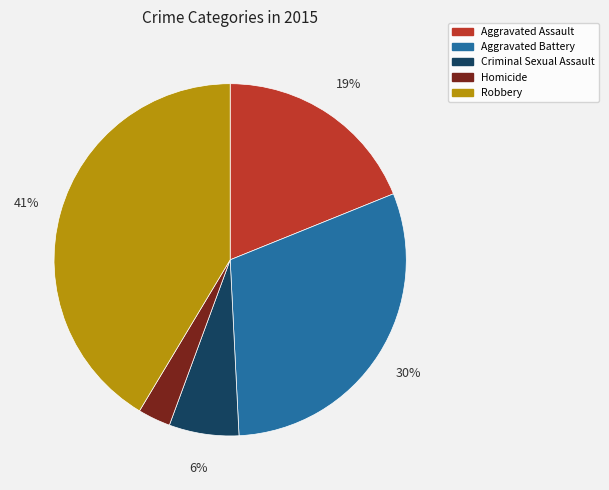

What is the smallest slice in the pie chart?

Homicide